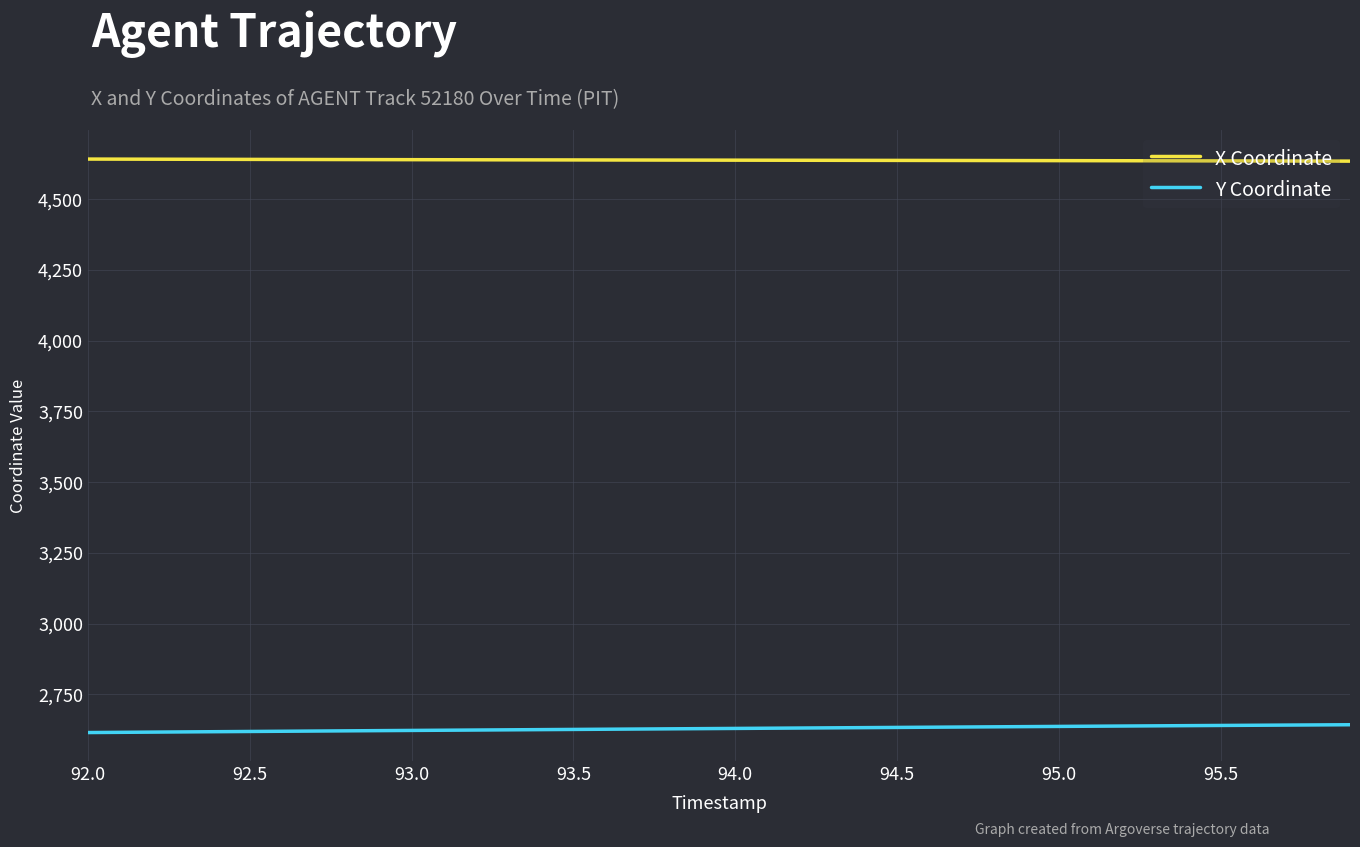

List the series in order of their overall mean, highest first.

X Coordinate, Y Coordinate